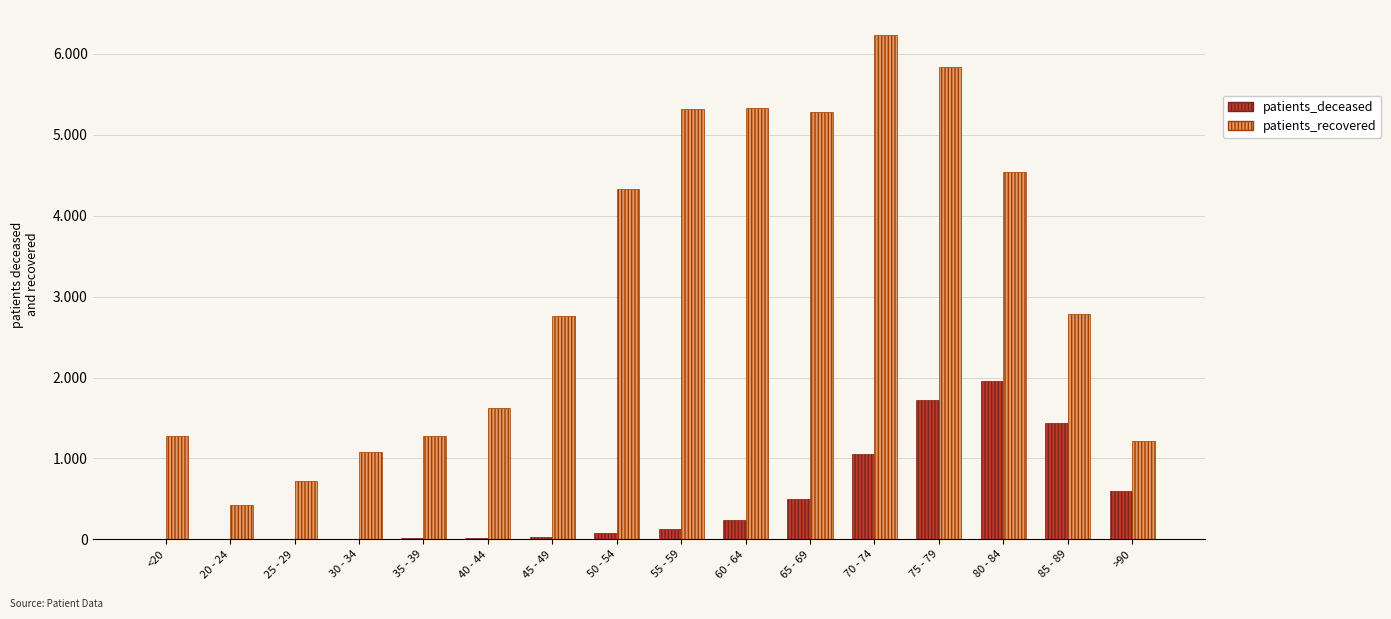

Are the bars horizontal?

No